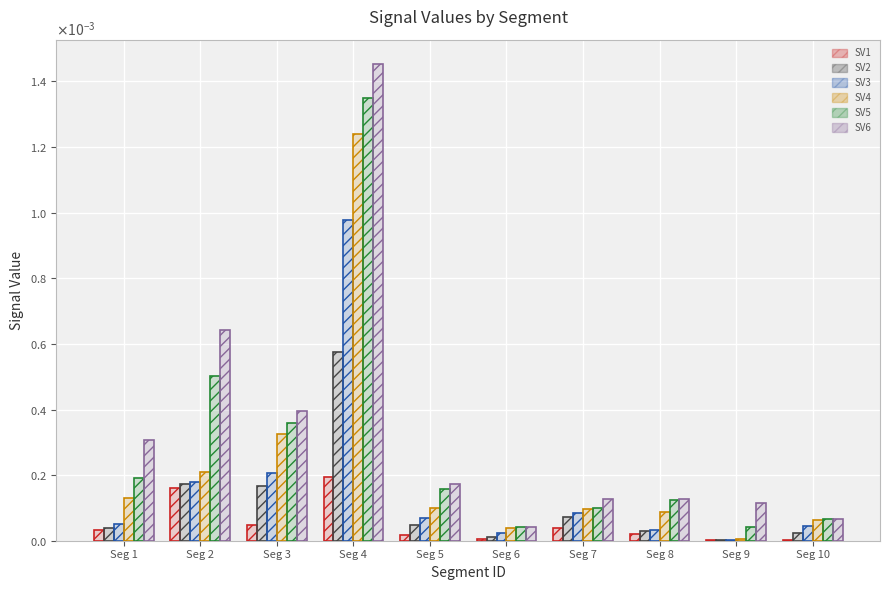

Are the bars grouped side by side (vs. stacked)?

Yes